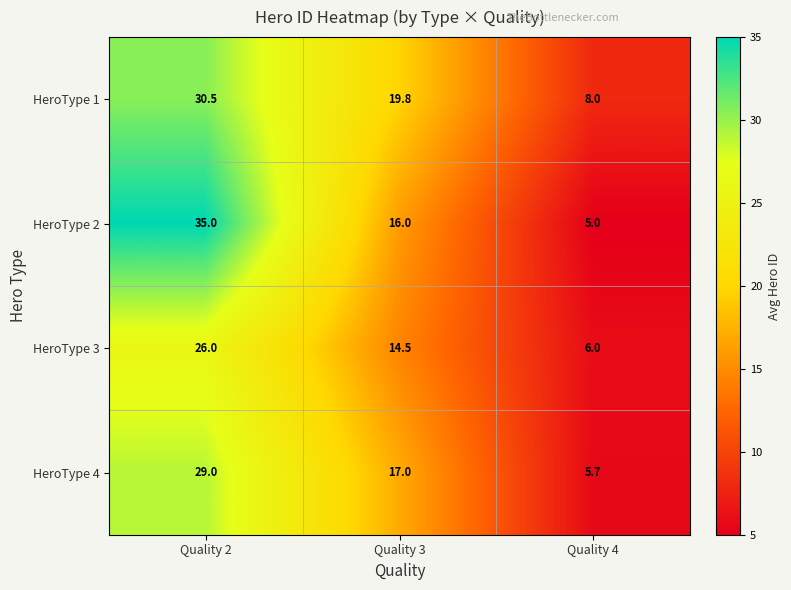

Reading right to left, list all the values displayed in this chart.

HeroType 1: Quality 4=8.0	Quality 3=19.8	Quality 2=30.5
HeroType 2: Quality 4=5.0	Quality 3=16.0	Quality 2=35.0
HeroType 3: Quality 4=6.0	Quality 3=14.5	Quality 2=26.0
HeroType 4: Quality 4=5.7	Quality 3=17.0	Quality 2=29.0